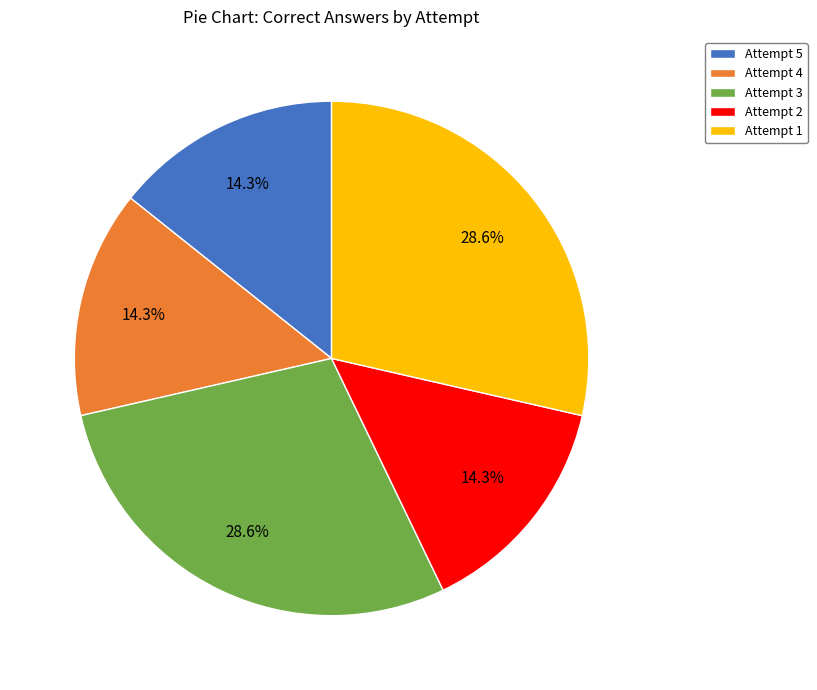

How many slices are in this pie chart?

5